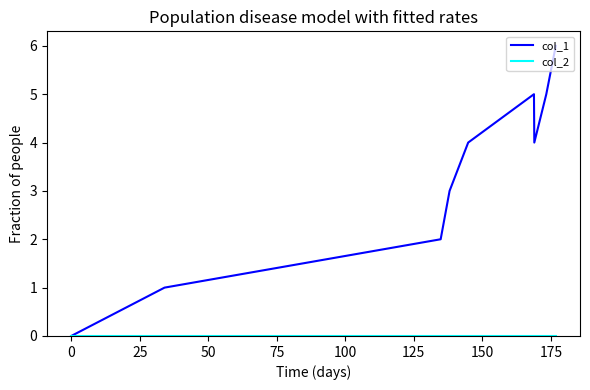

Which series has the largest range (max minus min)?

col_1